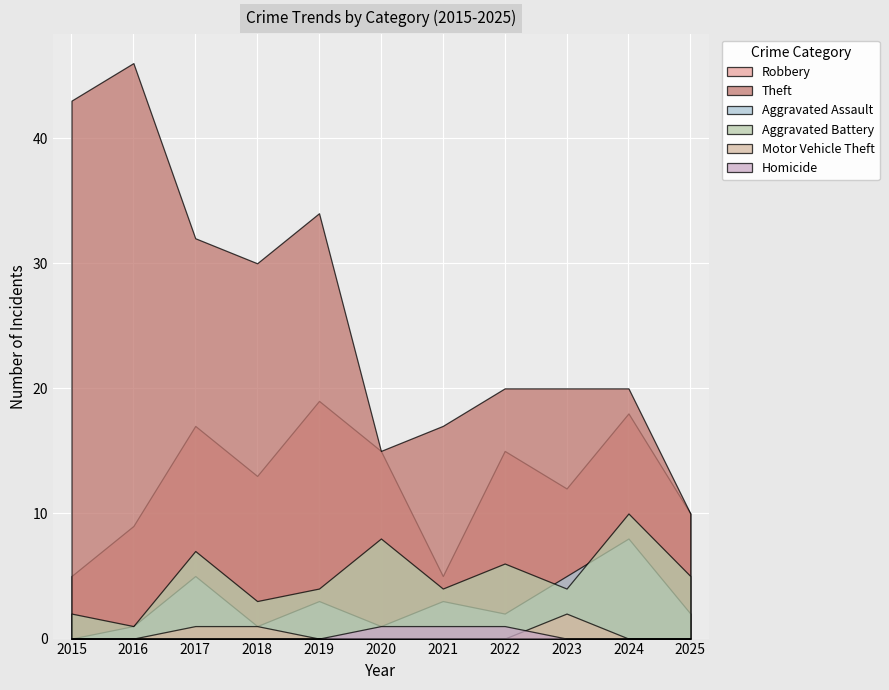

What is the difference between the second highest and minimum values in the Motor Vehicle Theft series?

1